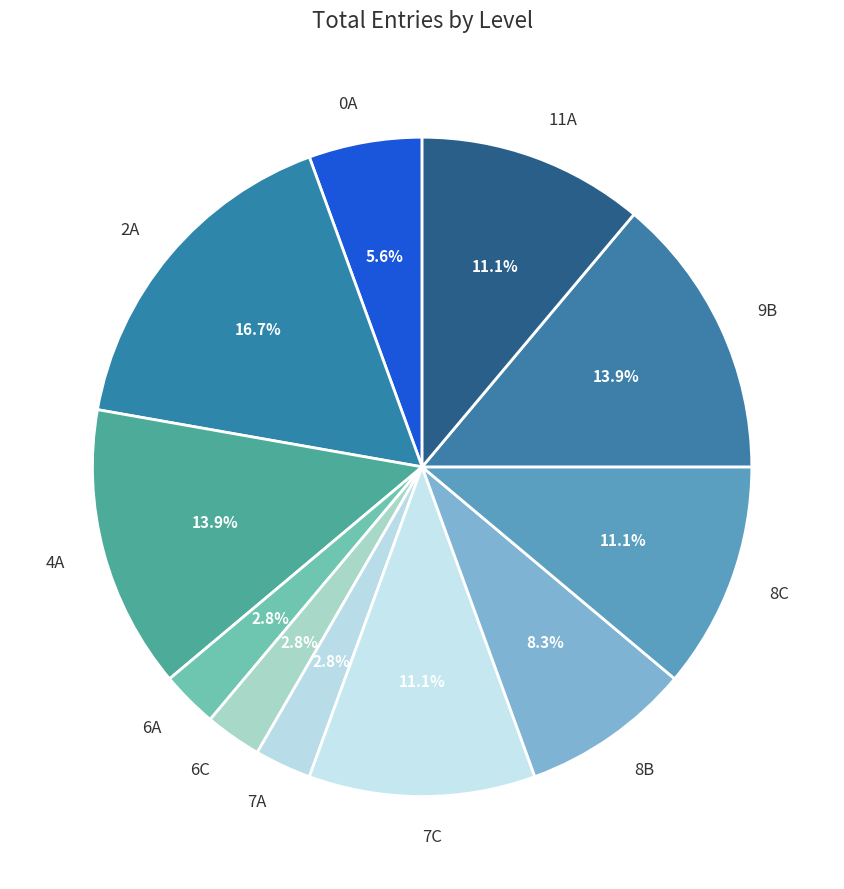

How many slices are in this pie chart?

11